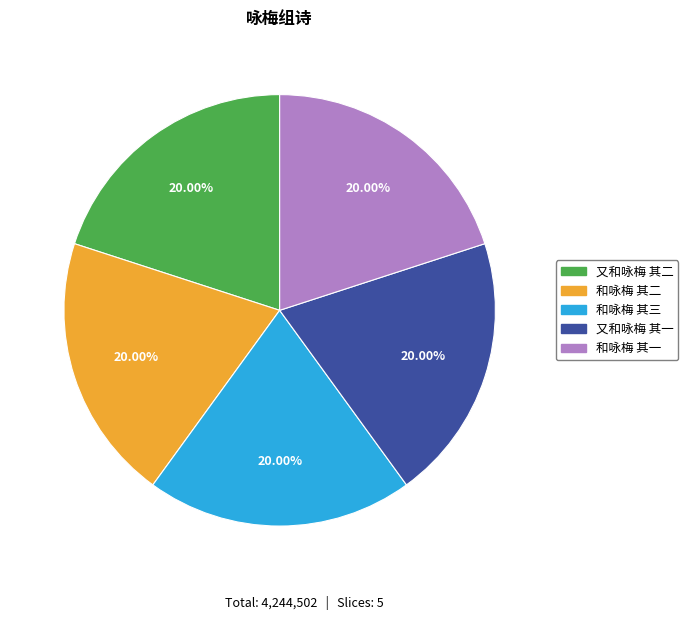

How many slices are in this pie chart?

5